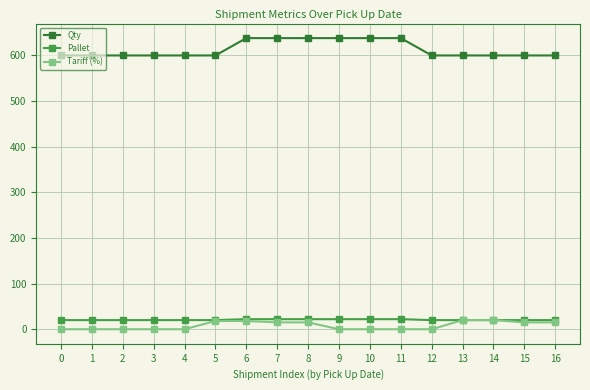

True or false: Tariff (%) and Qty cross at least once.

False